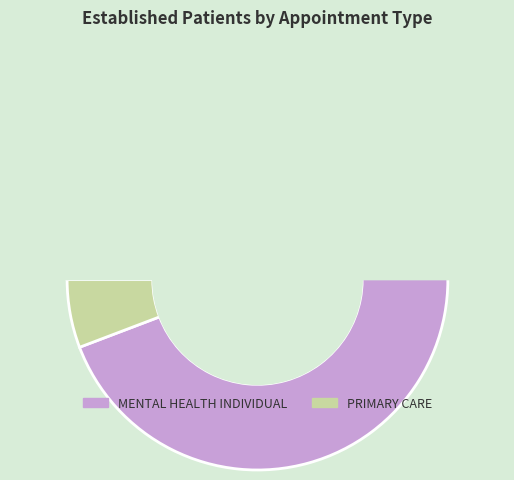

What is the total percentage of PRIMARY CARE and MENTAL HEALTH INDIVIDUAL?

100.0%